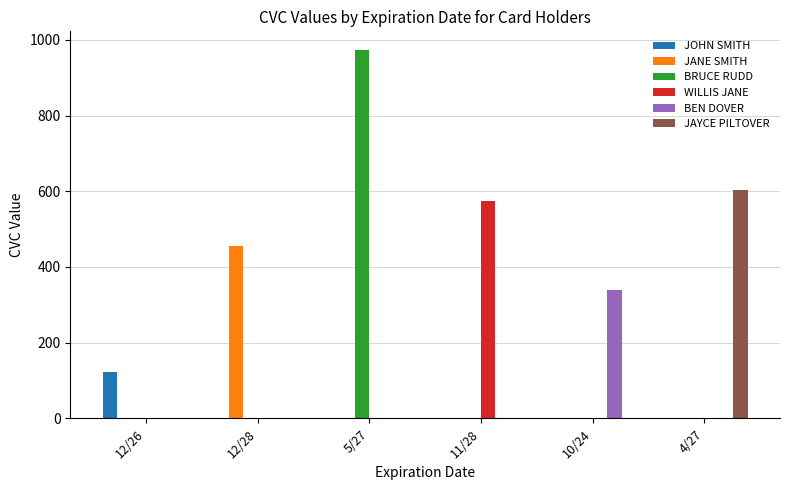

How many categories are shown in the chart?

6